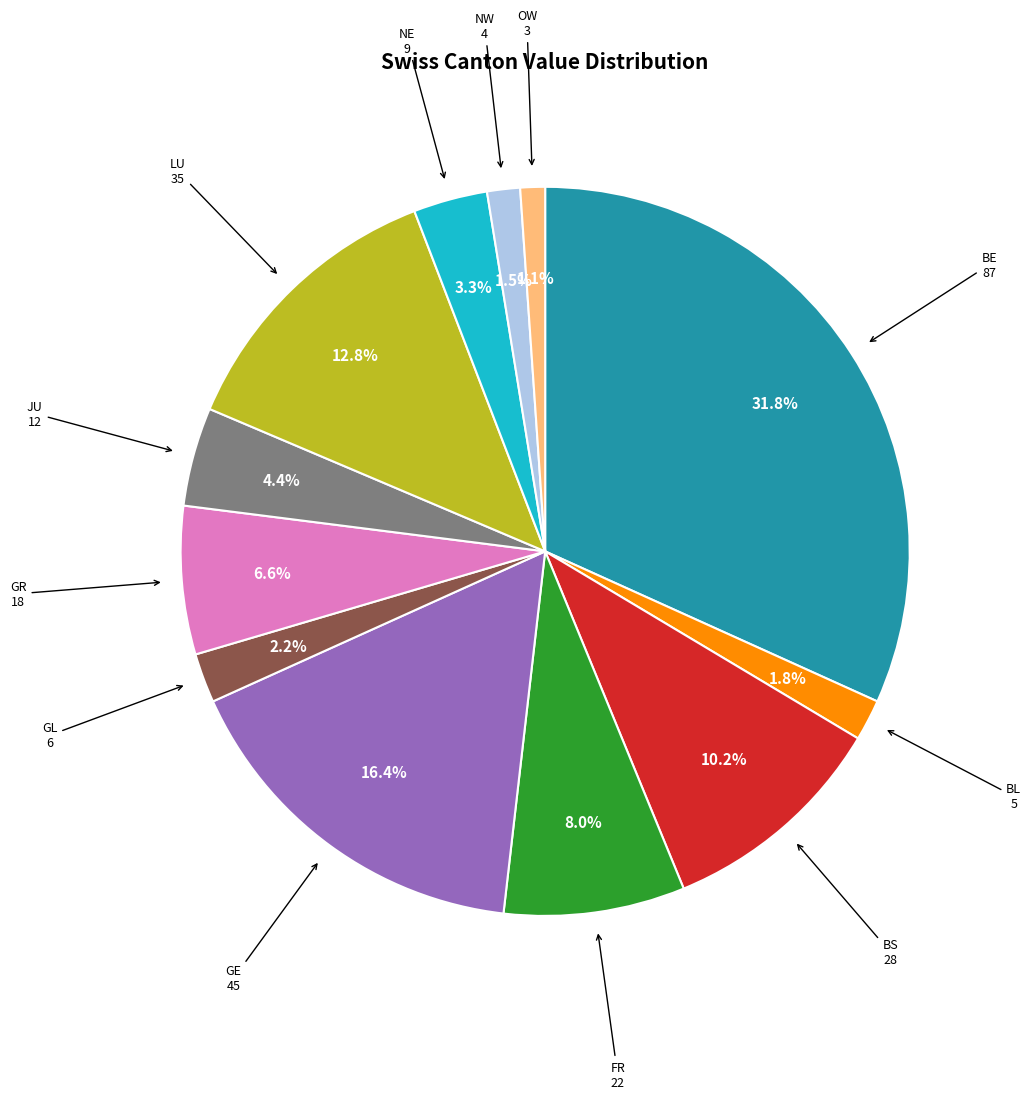

Does any single category account for the majority?

No